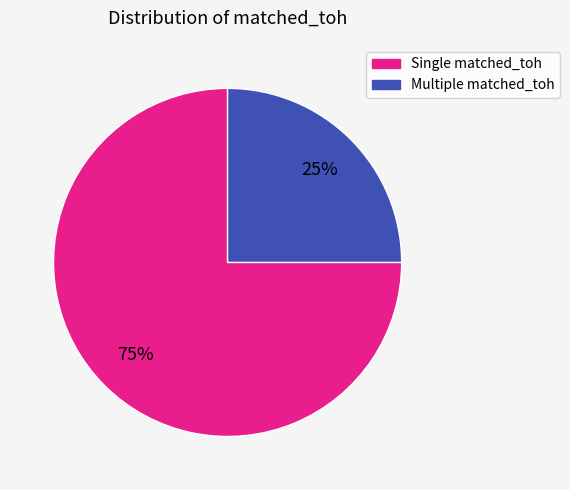

To the nearest percent, what is the difference between the largest and smallest slice percentages?

50%